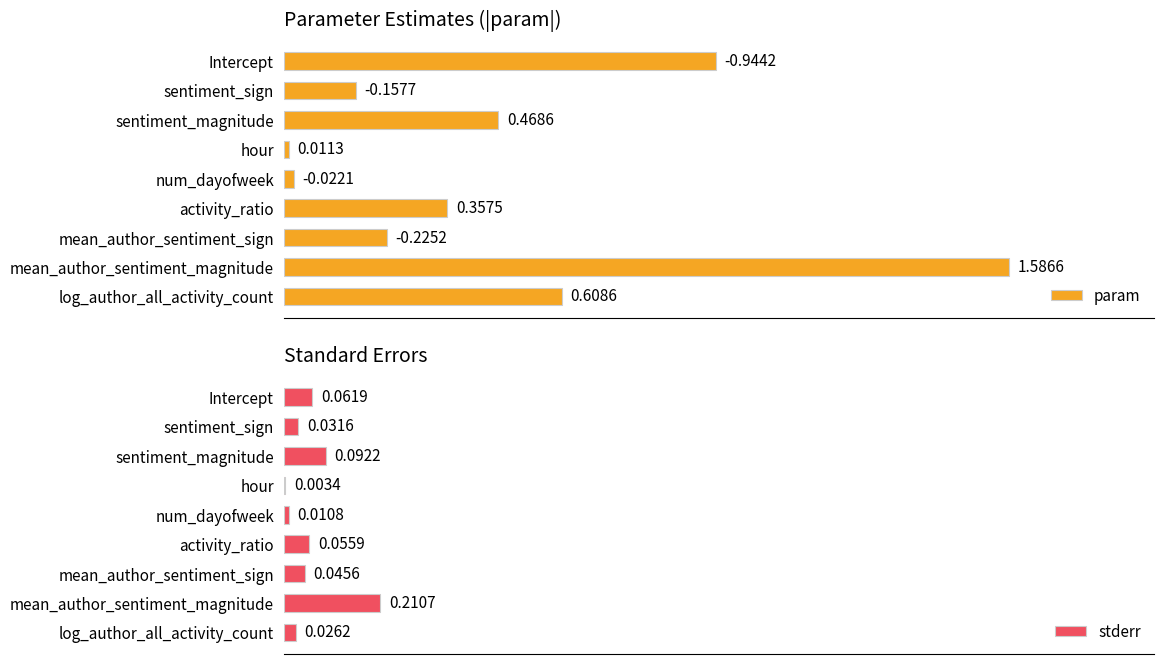

Rank the categories by param value from lowest to highest.

hour, num_dayofweek, sentiment_sign, mean_author_sentiment_sign, activity_ratio, sentiment_magnitude, log_author_all_activity_count, Intercept, mean_author_sentiment_magnitude